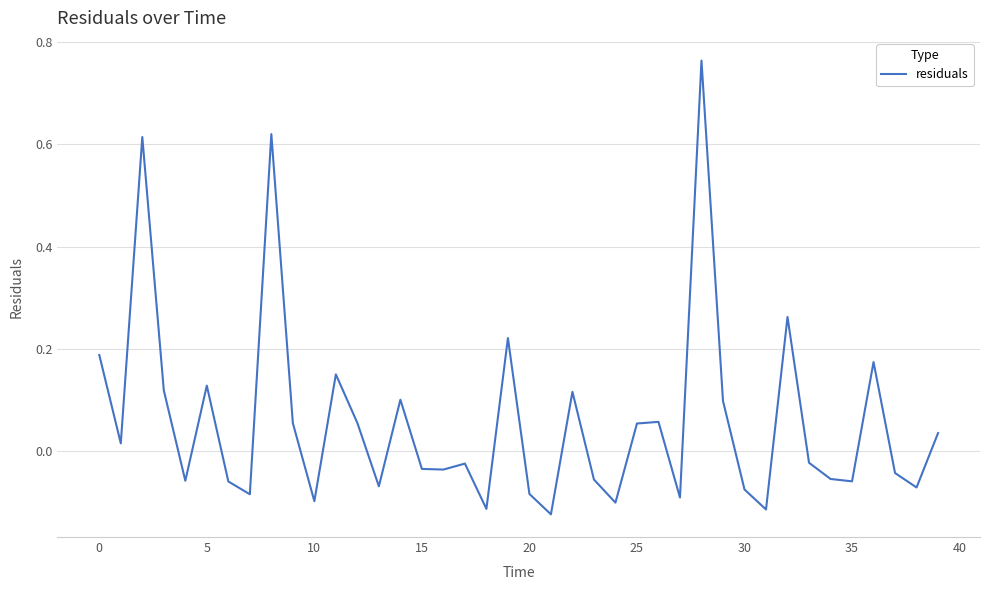

Does the chart display data point markers on the line(s)?

No